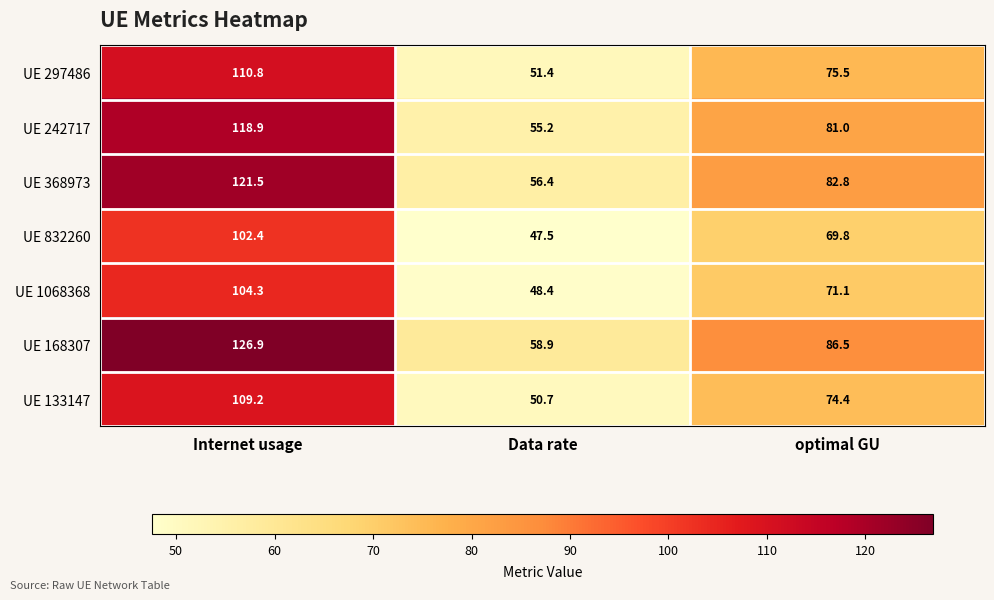

Reading left to right, what are all the values shown in this chart?

UE 297486: 110.8	51.4	75.5
UE 242717: 118.9	55.2	81.0
UE 368973: 121.5	56.4	82.8
UE 832260: 102.4	47.5	69.8
UE 1068368: 104.3	48.4	71.1
UE 168307: 126.9	58.9	86.5
UE 133147: 109.2	50.7	74.4